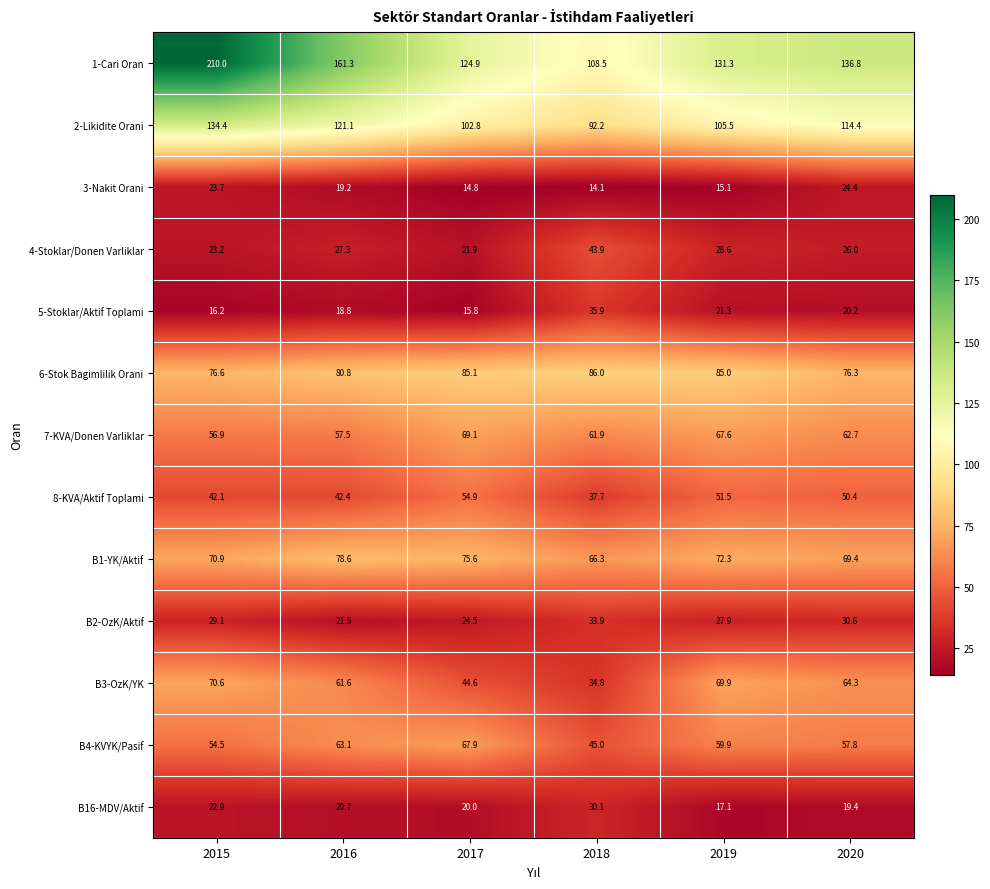

What is the approximate value of B2-OzK/Aktif at 2015?

29.1